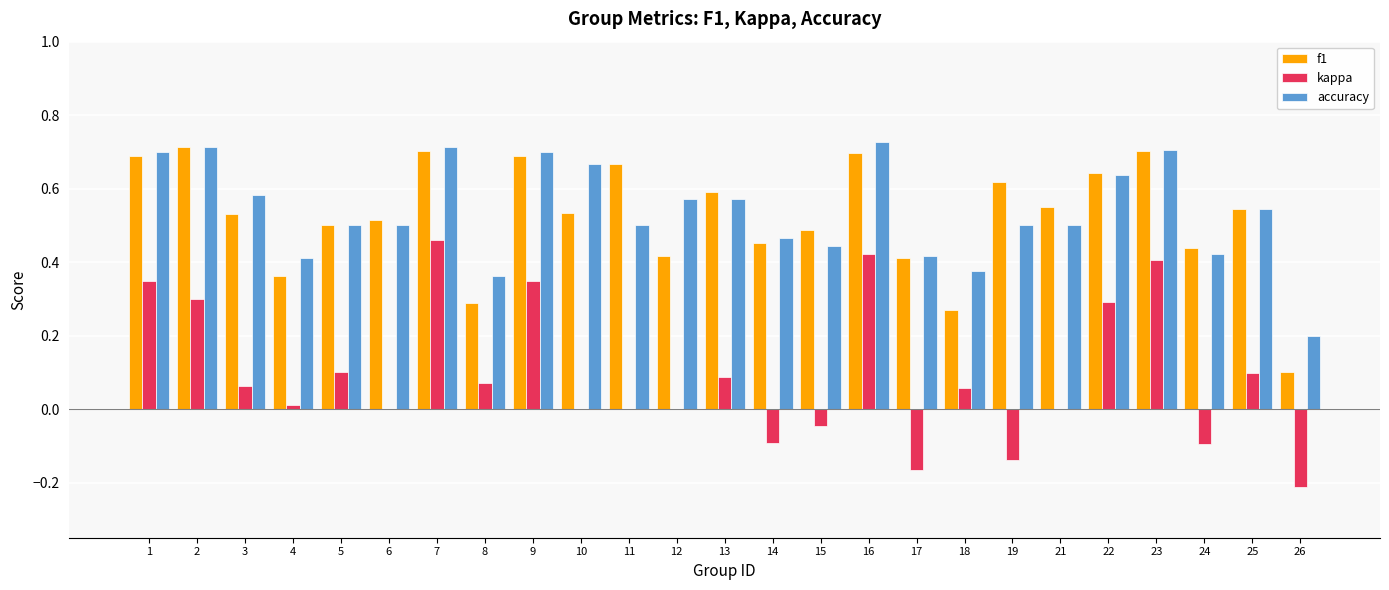

Is it true that f1 equals 0.7 at 11?

True